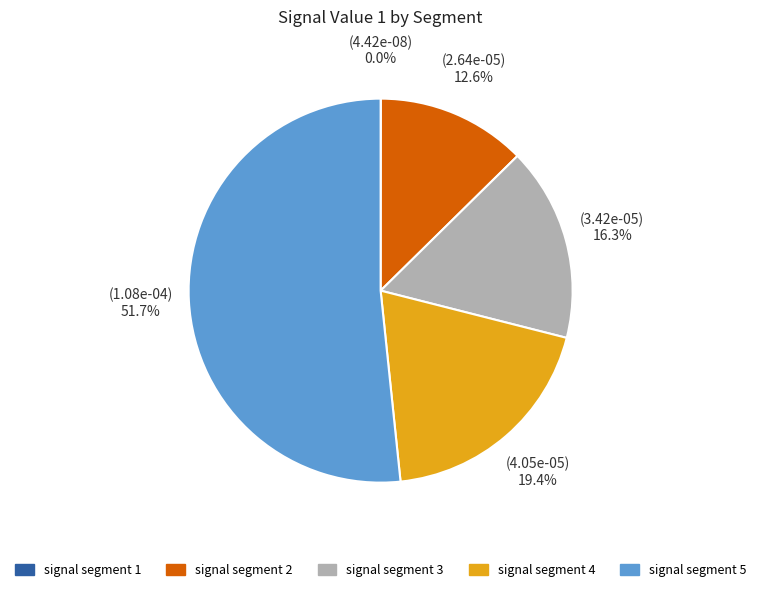

Is it true that signal segment 5 is 52% of the pie?

True